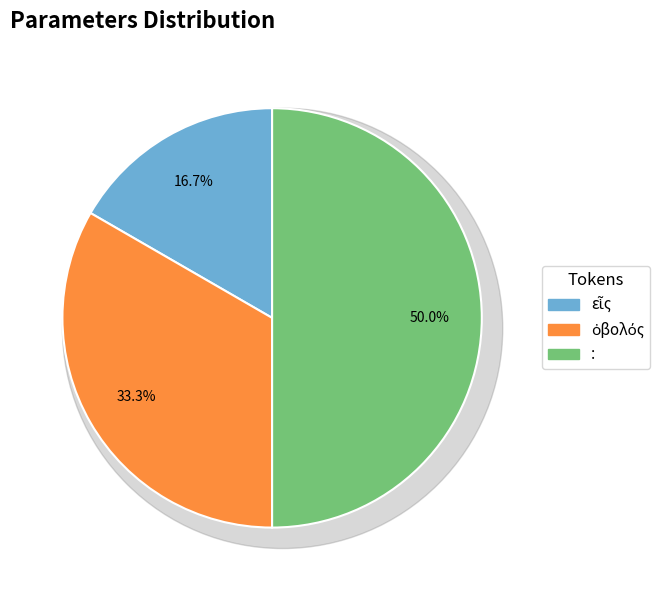

To the nearest percent, what portion does εἷς represent?

17%